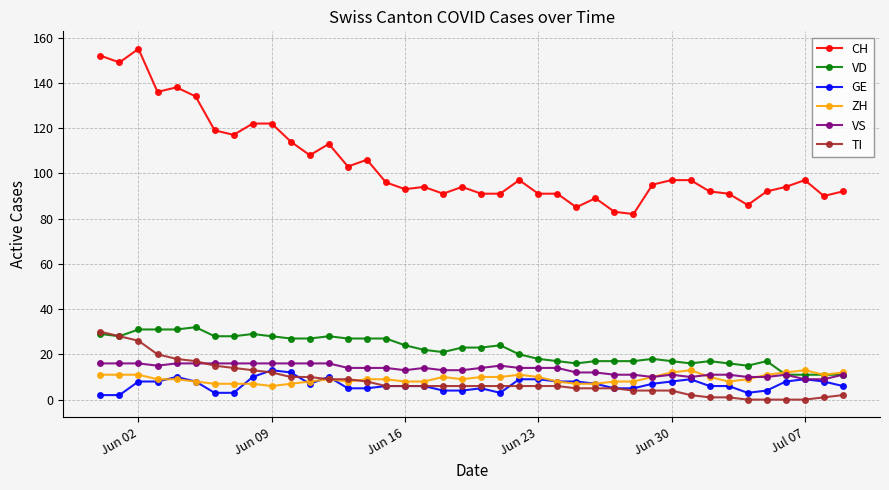

What is the value of the GE point at the 34th from the left?

6